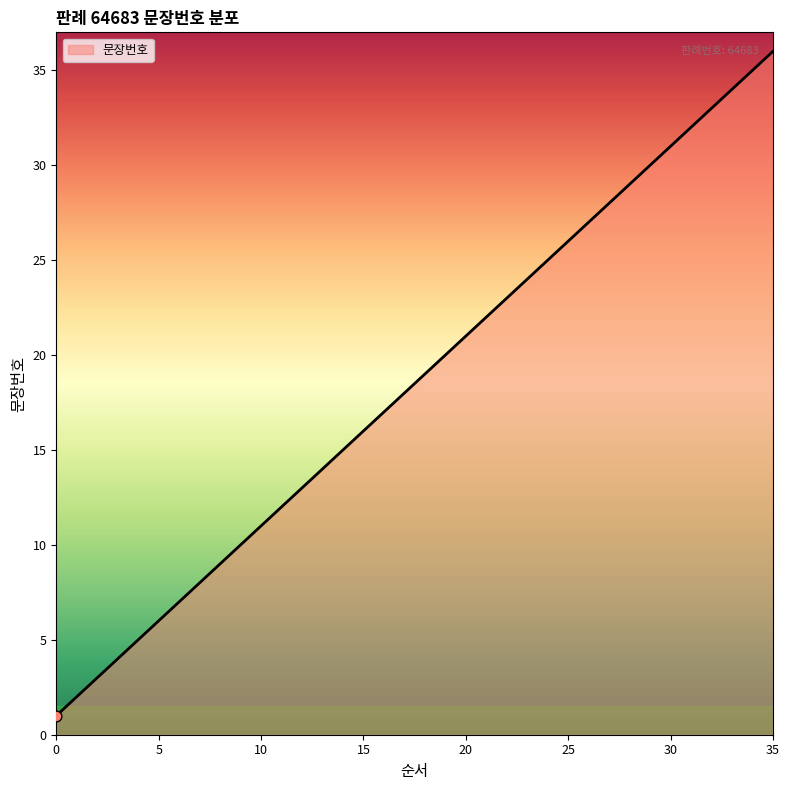

What is the maximum value shown in the chart?

36